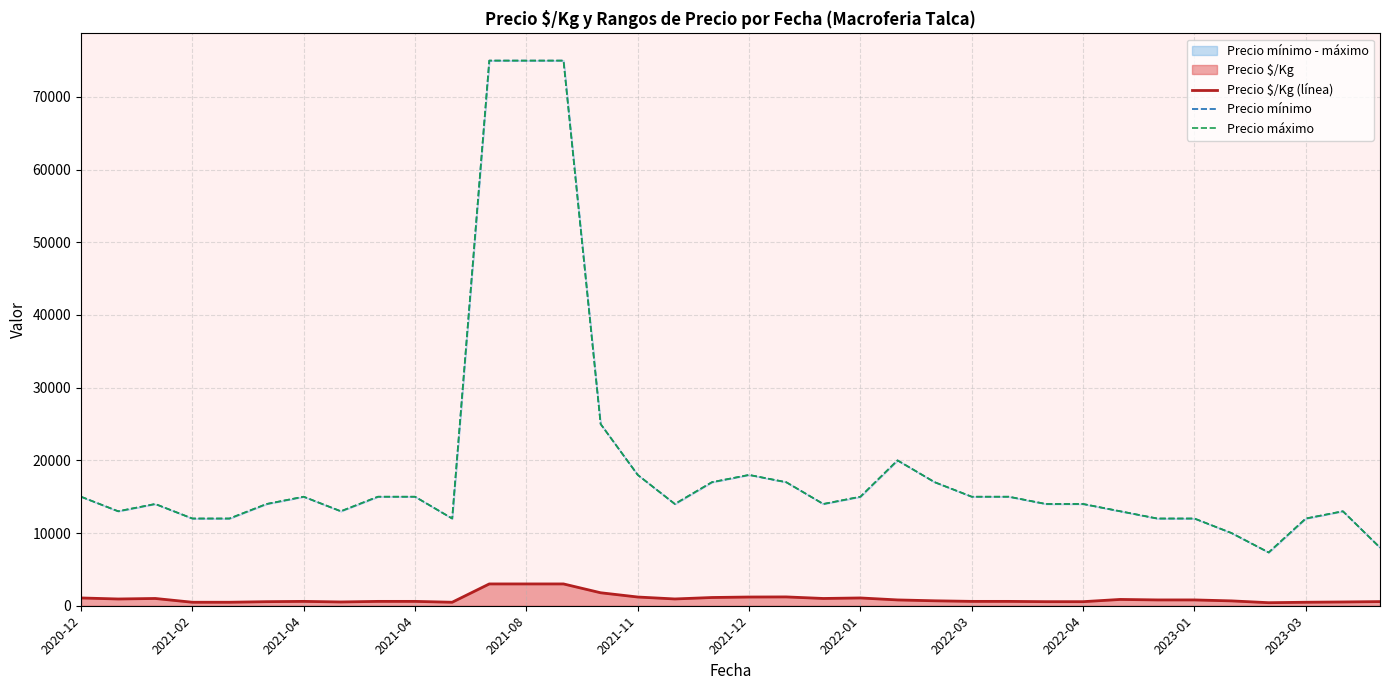

At which category does Precio mínimo reach its first local peak?

2021-04